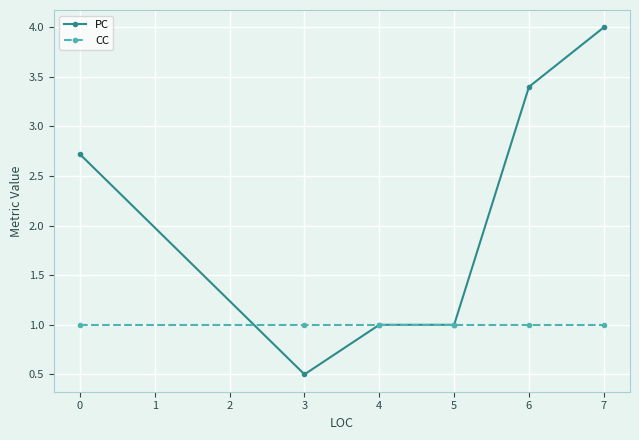

True or false: CC has more than 2 points higher than both neighbors.

False